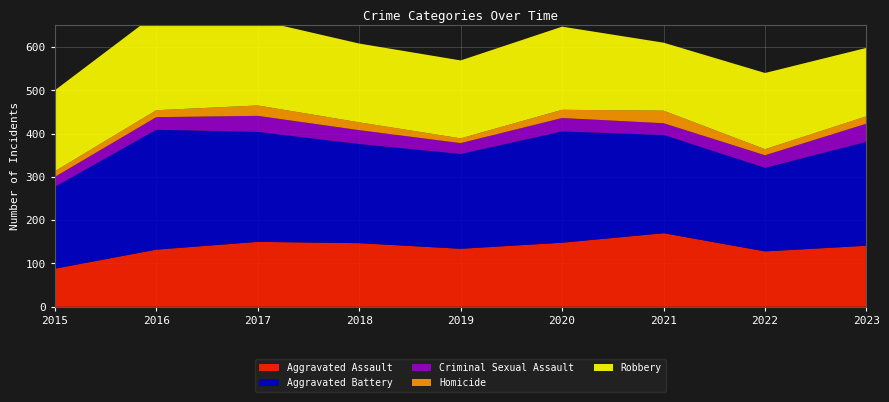

Reading left to right, extract all data points from this chart.

Aggravated Assault: 2015=88	2016=132	2017=150	2018=147	2019=134	2020=148	2021=170	2022=128	2023=141
Aggravated Battery: 2015=189	2016=277	2017=254	2018=229	2019=219	2020=257	2021=227	2022=193	2023=240
Criminal Sexual Assault: 2015=23	2016=29	2017=37	2018=32	2019=25	2020=31	2021=27	2022=29	2023=42
Homicide: 2015=13	2016=16	2017=24	2018=18	2019=11	2020=19	2021=29	2022=14	2023=17
Robbery: 2015=187	2016=223	2017=197	2018=182	2019=180	2020=192	2021=157	2022=176	2023=158